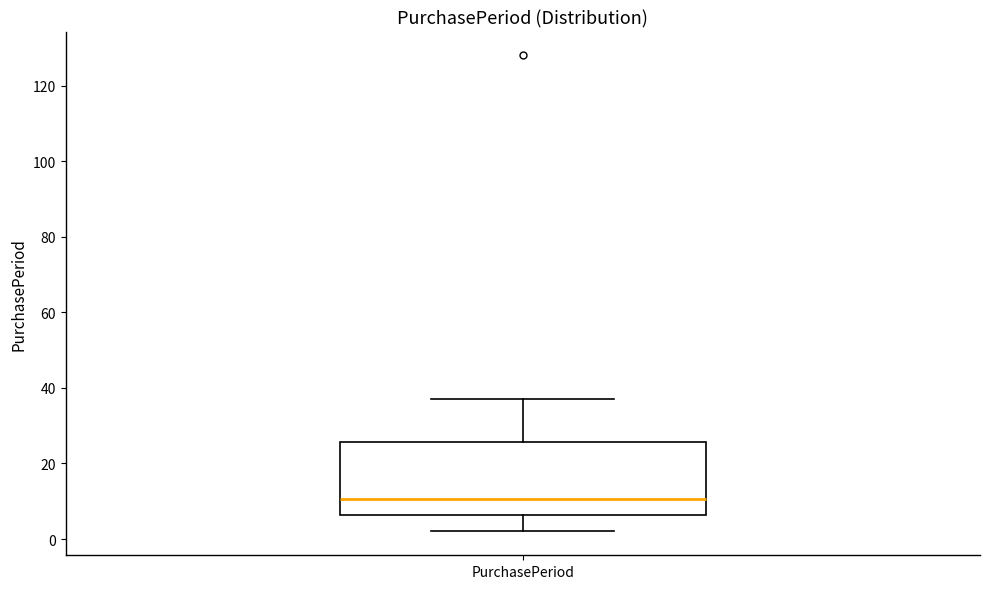

Read this box plot against the y-axis: the position of the median line, the range covered by the box, and the ends of both whiskers. The values are not printed on the chart, so give them approximately, as read against the axis.

median 10, box 6 to 26, whiskers 2 to 38